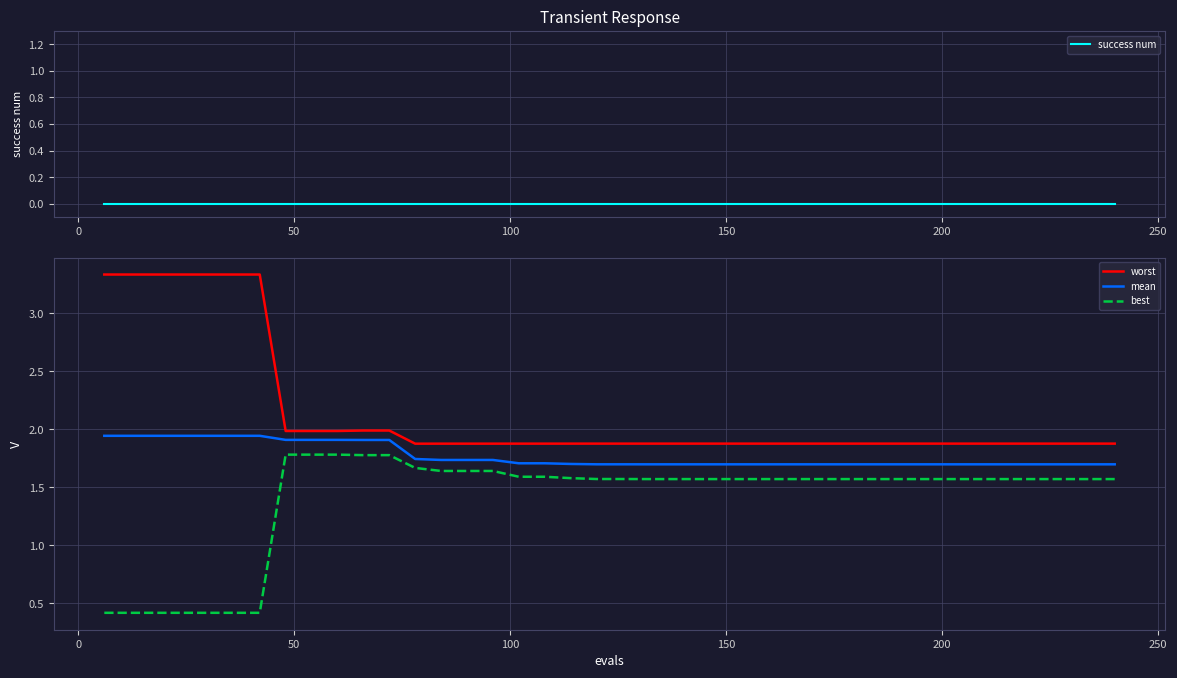

True or false: mean and worst cross at least once.

False